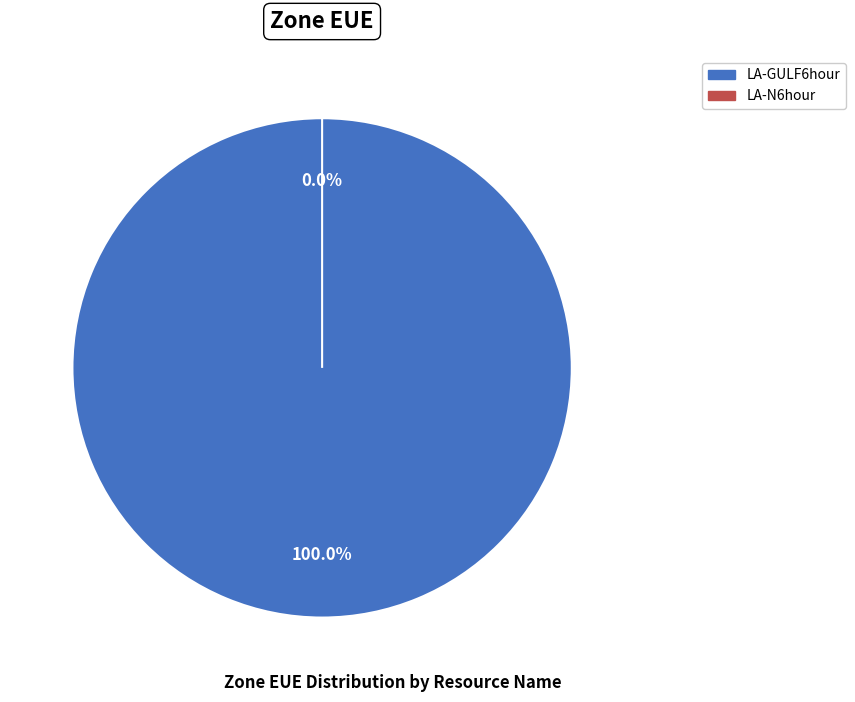

How many segments does this pie chart have?

2